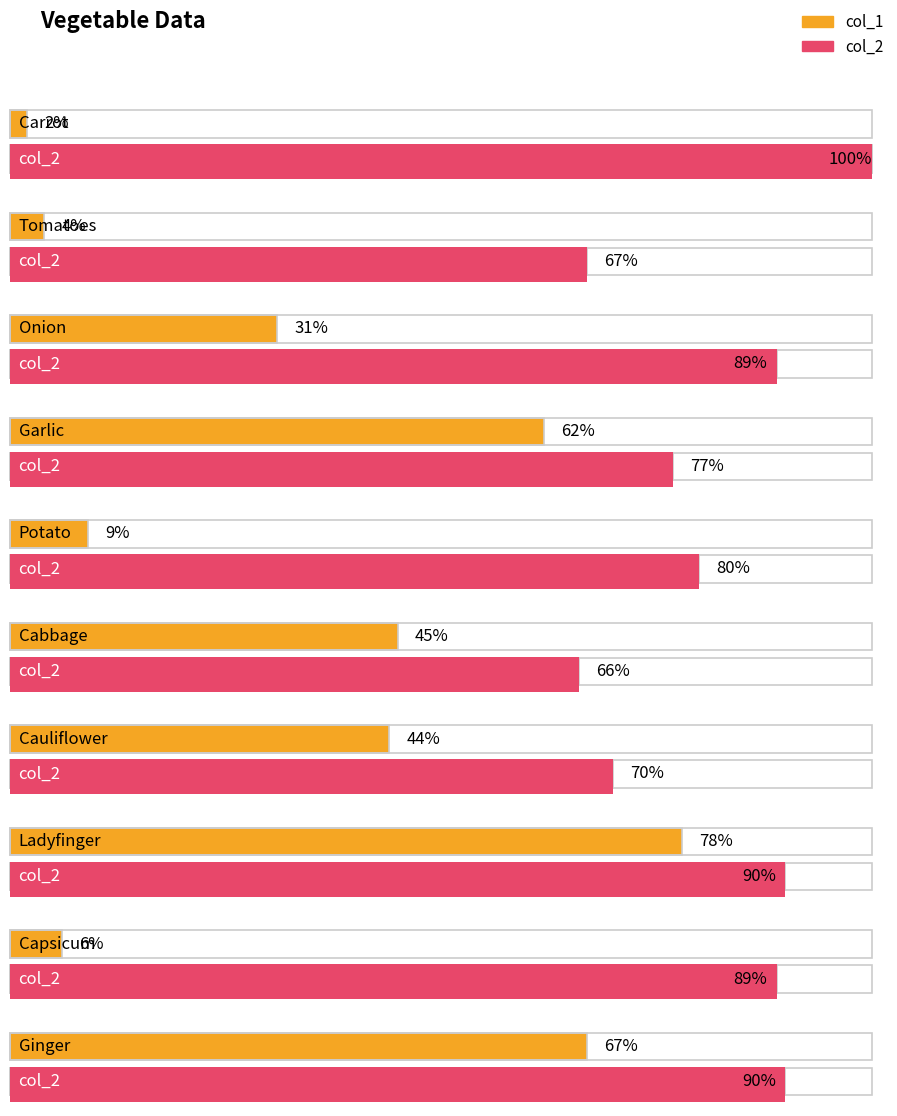

List the labels in order of value, largest first.

Ladyfinger, Ginger, Garlic, Cabbage, Cauliflower, Onion, Potato, Capsicum, Tomatoes, Carrot